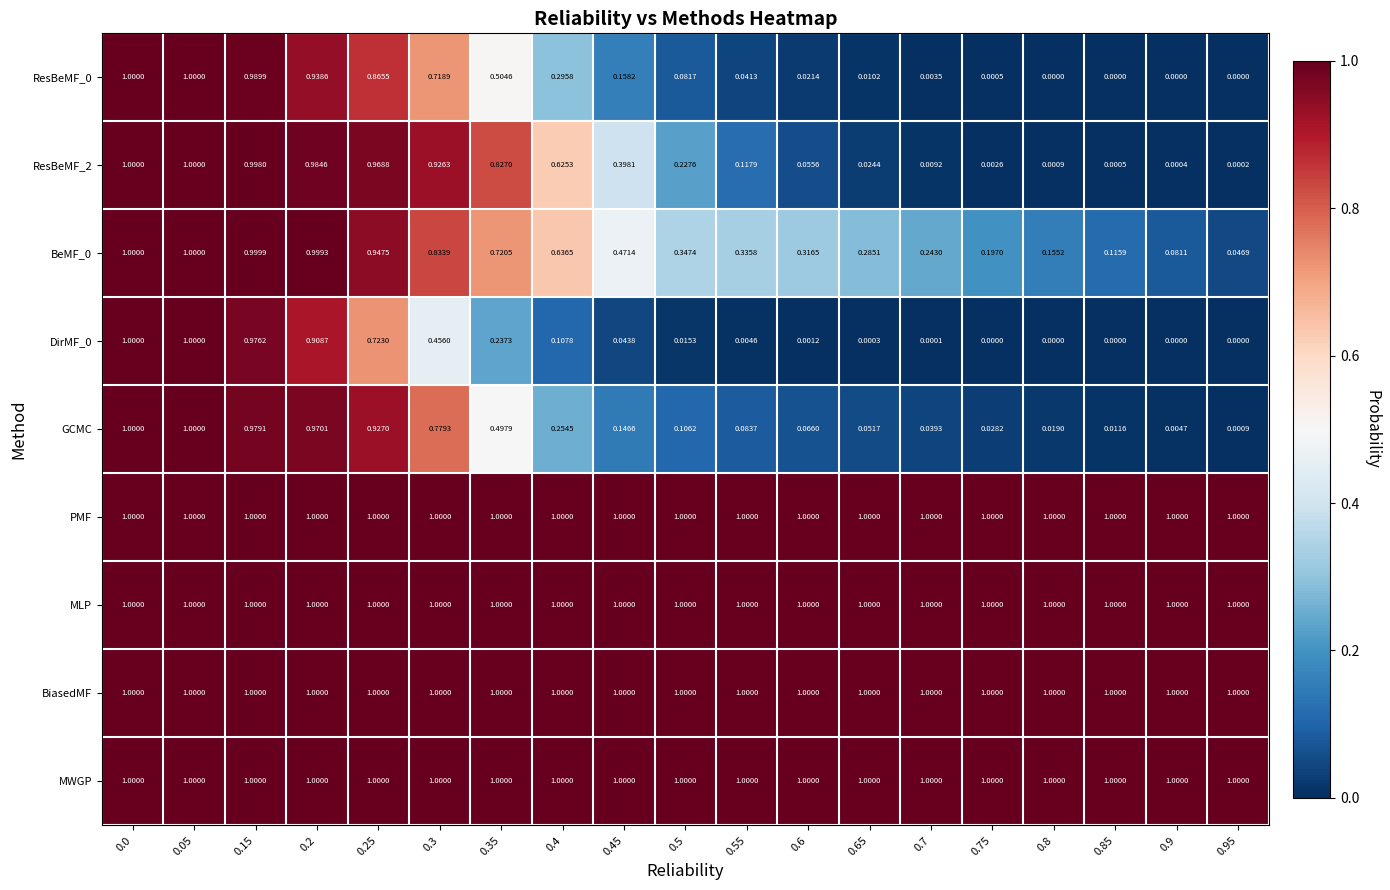

Count the number of data series in this chart.

9